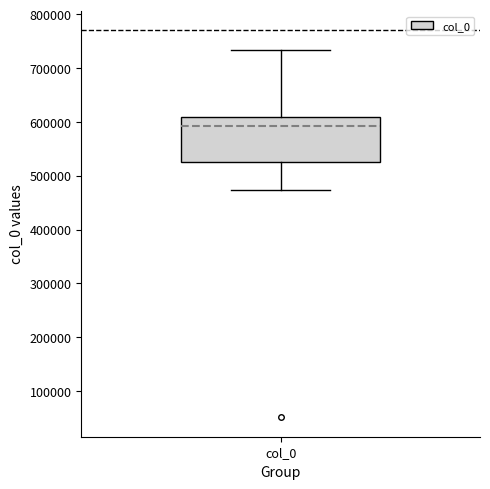

Where does the lower whisker of the box for col_0 end on the y-axis? The values are not printed on the chart, so give them approximately, as read against the axis.

470000